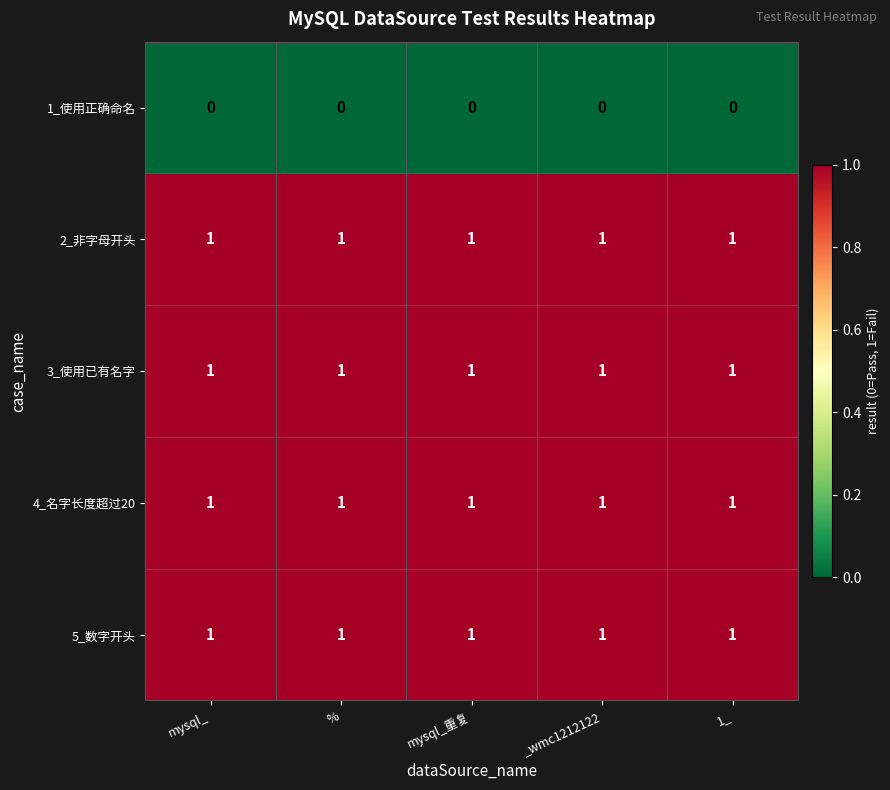

The 1_使用正确命名 series shows 0 at _wmc1212122. True or false?

True